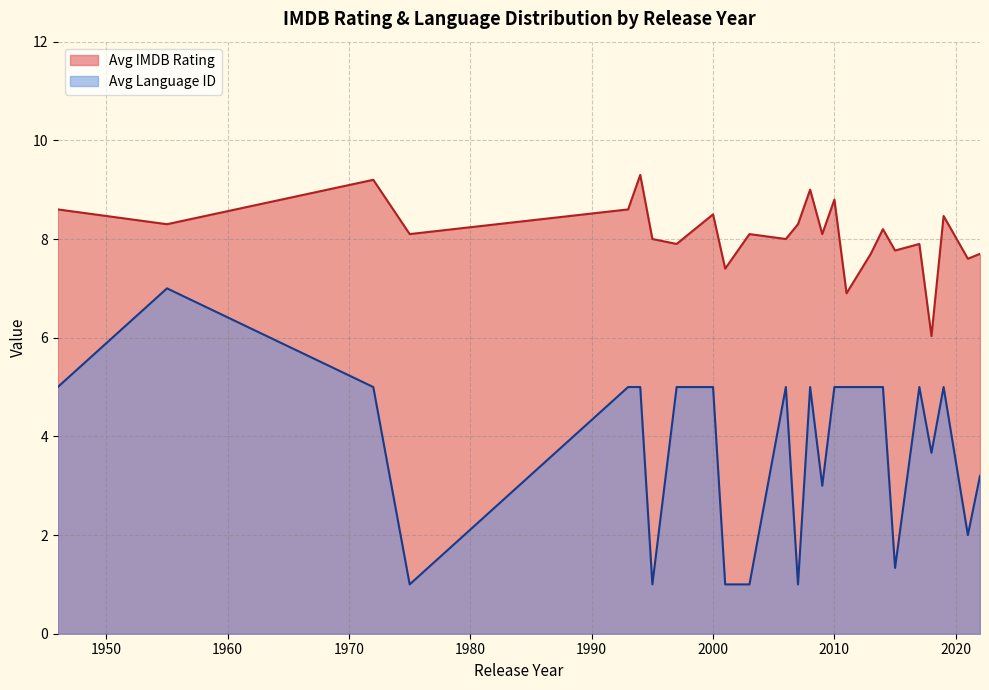

True or false: Avg Language ID and Avg IMDB Rating intersect in this chart.

False